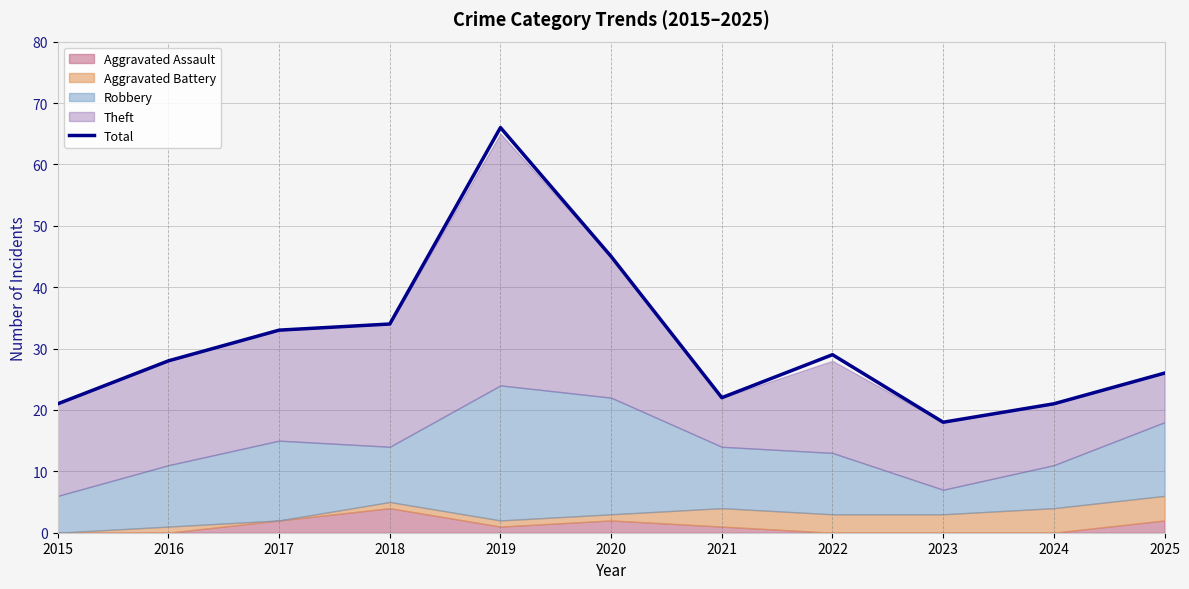

What is the change in value from 2018 to 2021?

-12